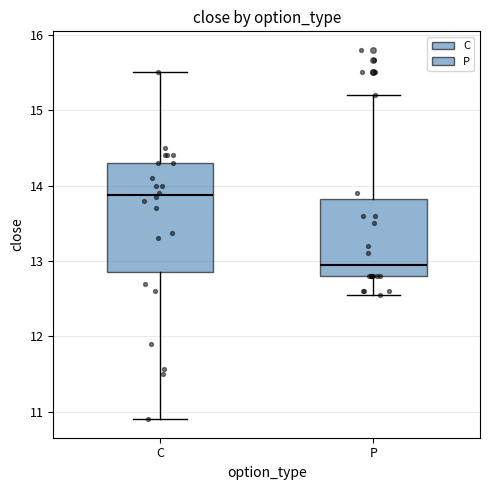

Reading left to right, read every box against the y-axis: the position of its median line, the range the box covers, and the ends of its whiskers. The values are not printed on the chart, so give them approximately, as read against the axis.

C: median 13.9, box 12.9 to 14.3, whiskers 10.9 to 15.5
P: median 13.0, box 12.8 to 13.8, whiskers 12.6 to 15.2